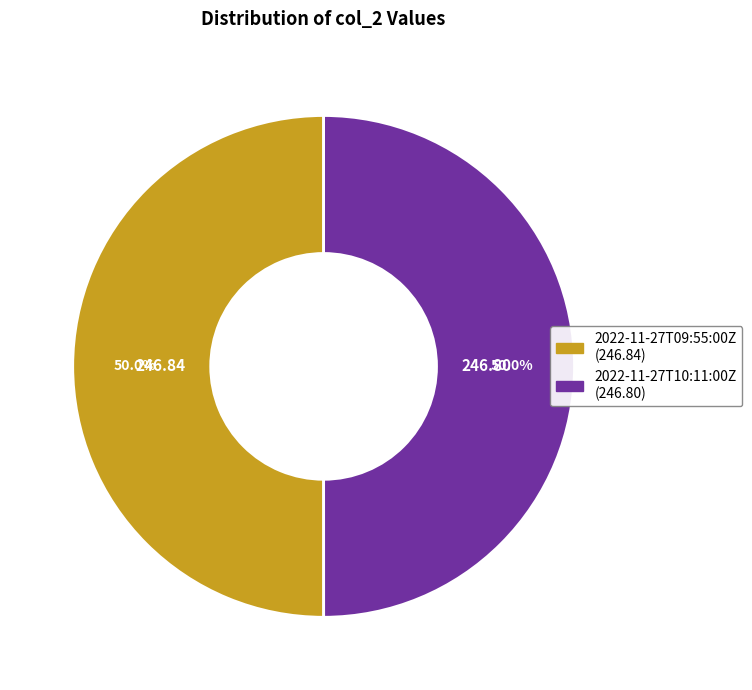

The 2022-11-27T10:11:00Z slice represents 60% of the pie. True or false?

False